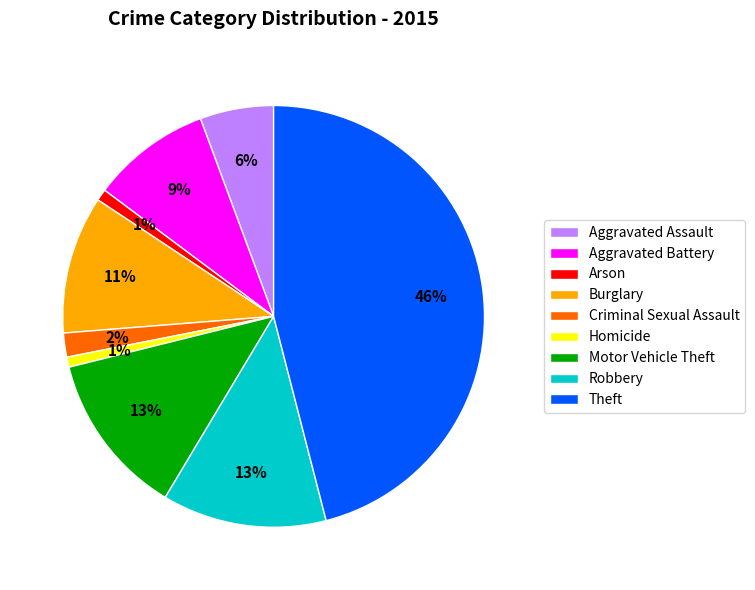

Is it true that Robbery is 13% of the pie?

True